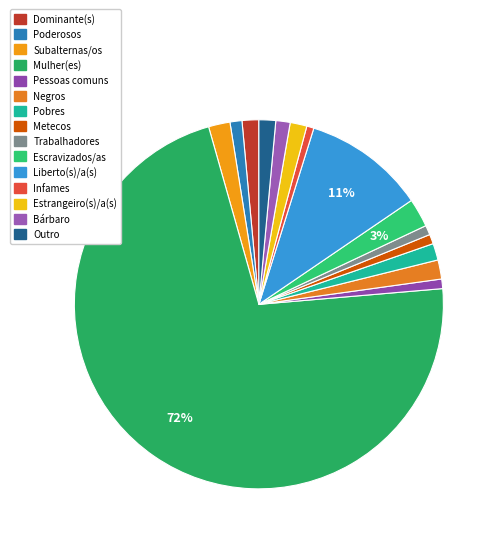

Is the sum of Poderosos and Pobres greater than half?

No